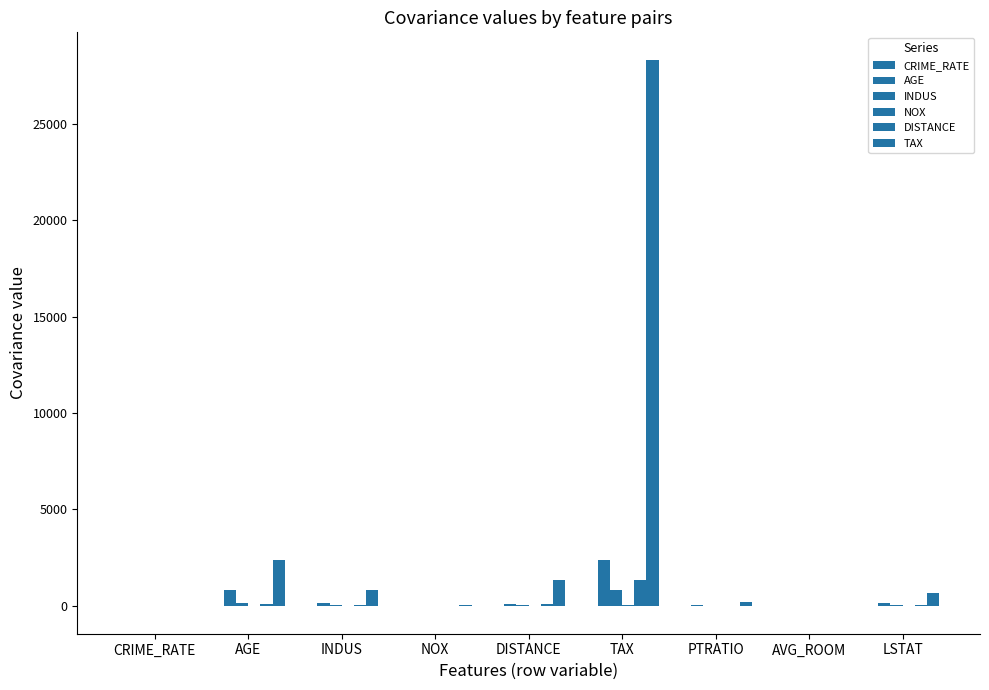

What is the spread (max minus min) of values at INDUS?

831.8